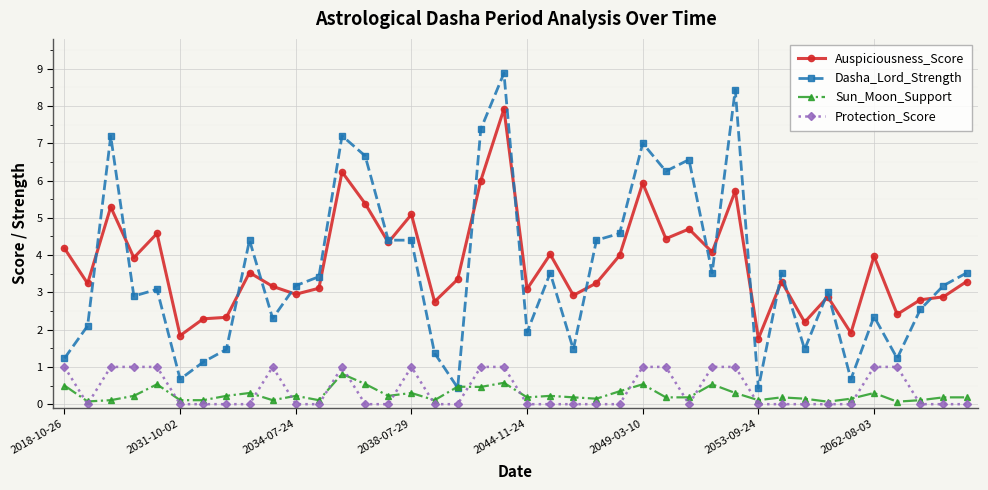

Count the number of categories in the chart.

40